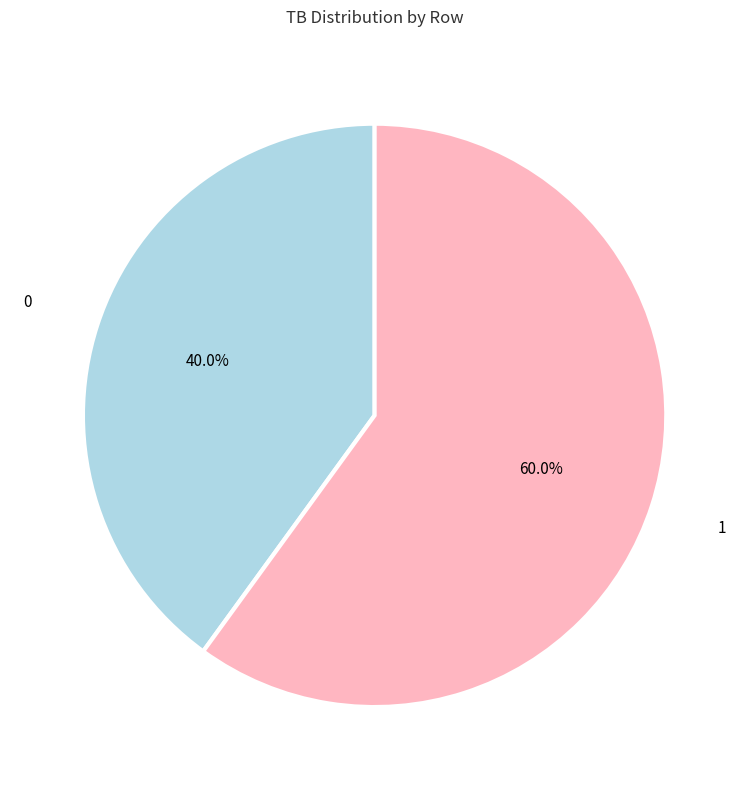

How many slices are in this pie chart?

2